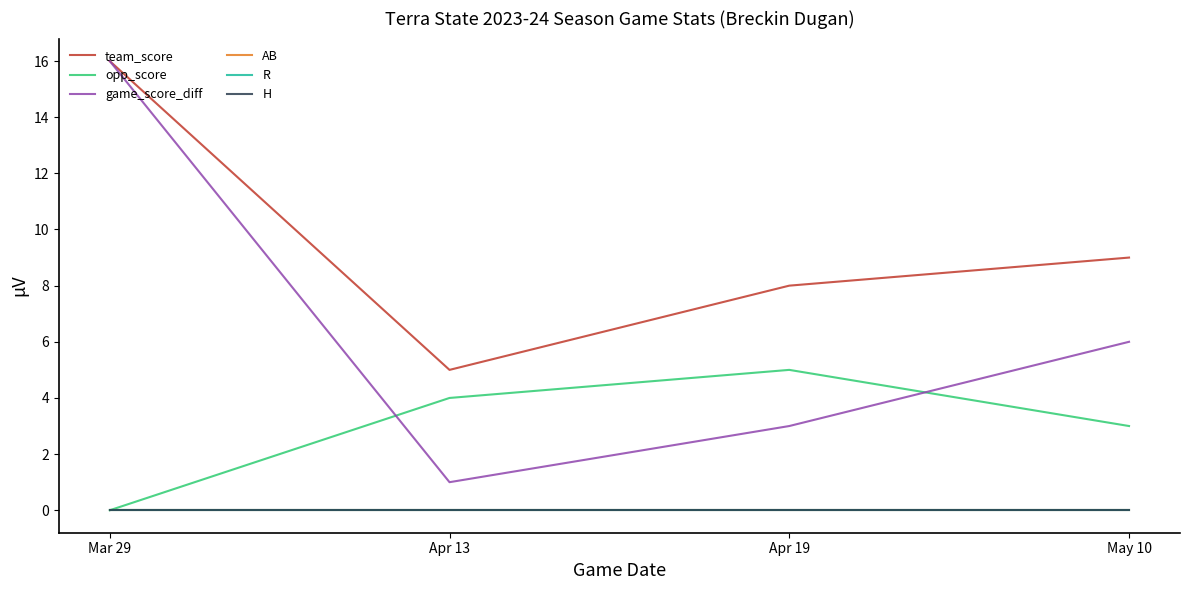

Does the chart display data point markers on the line(s)?

No